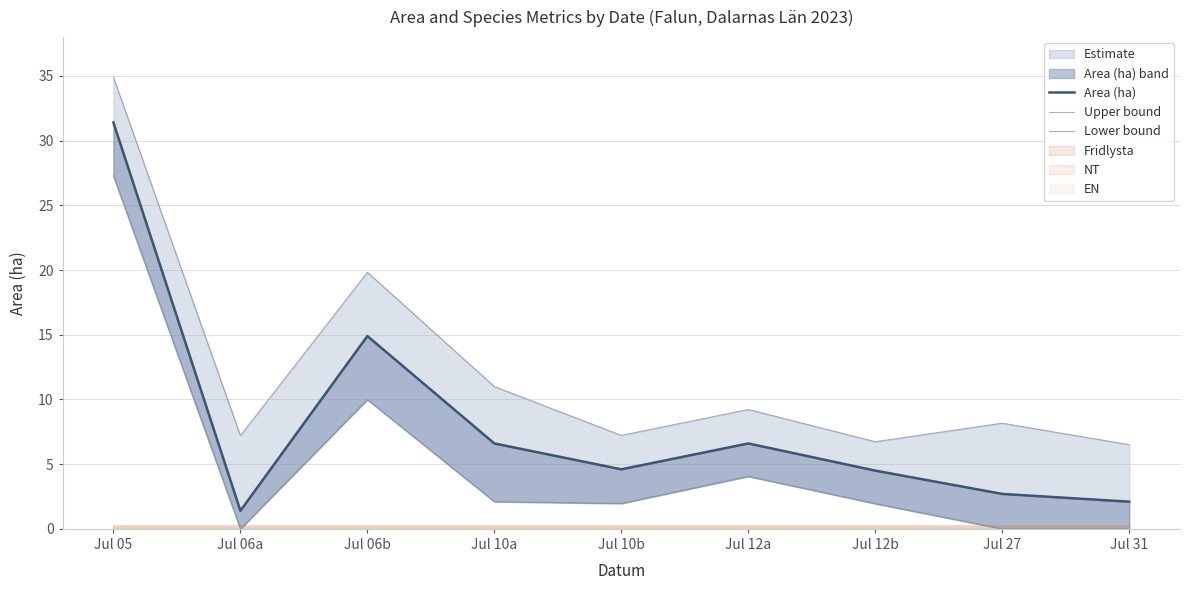

Which series has the largest total across all categories?

Upper bound